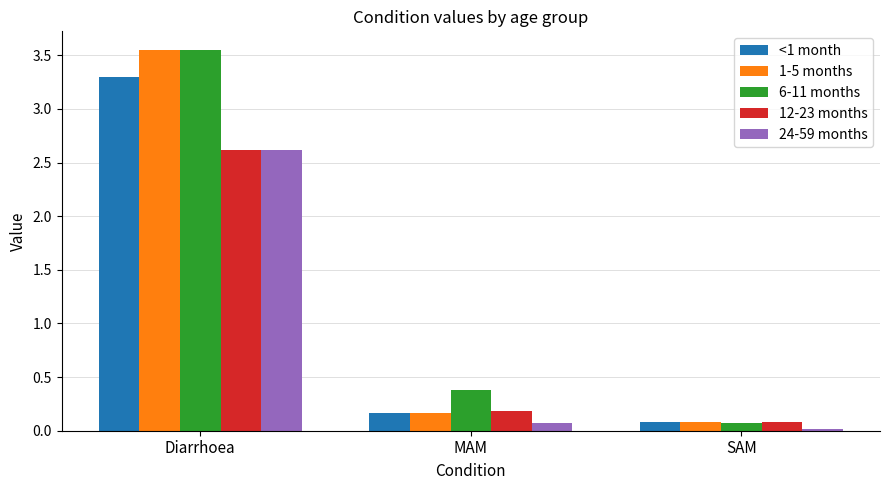

Is the value of <1 month at MAM greater than the value of 12-23 months at SAM?

Yes